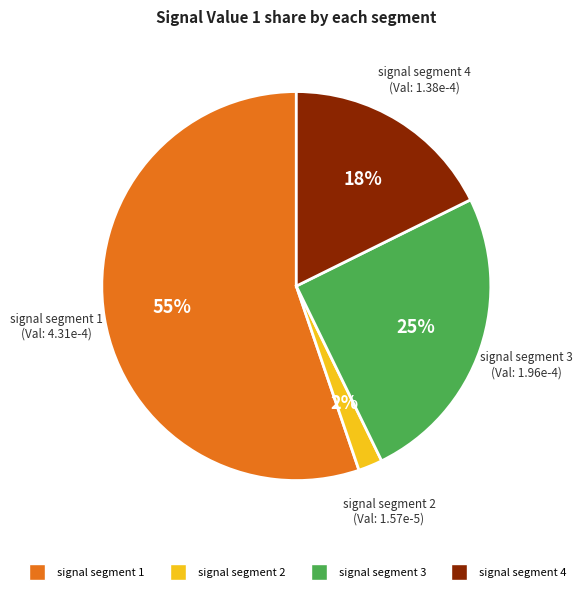

Is there any slice that represents more than half of the pie?

Yes